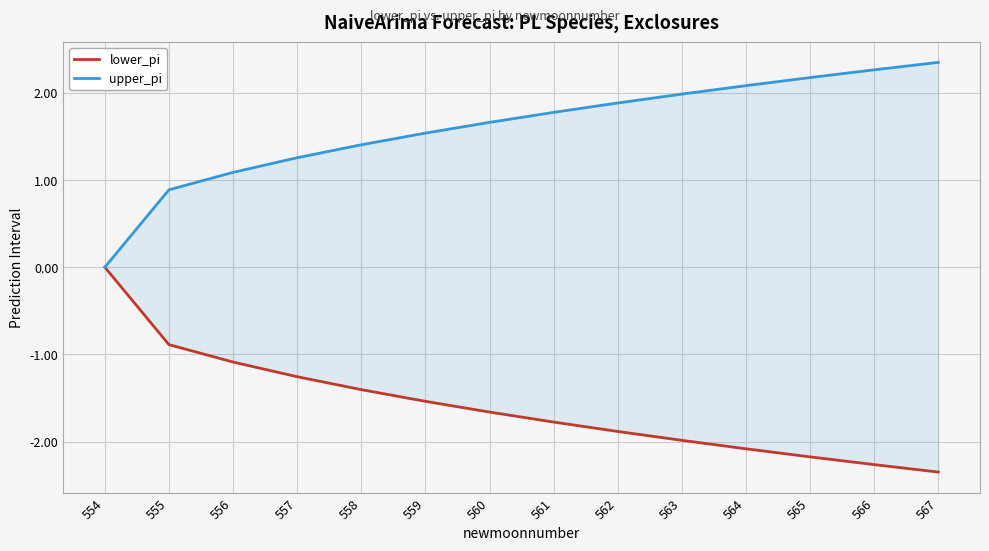

At 559, list the series in order from largest to smallest.

upper_pi, lower_pi